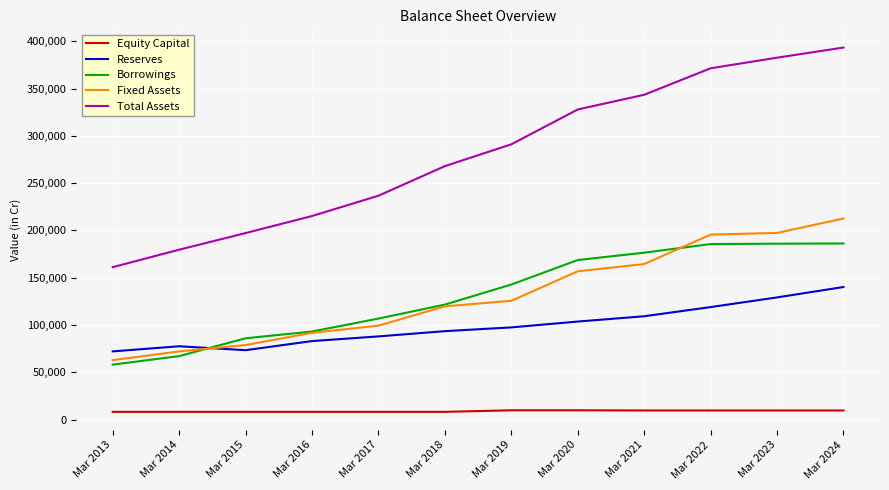

True or false: Reserves and Total Assets cross at least once.

False